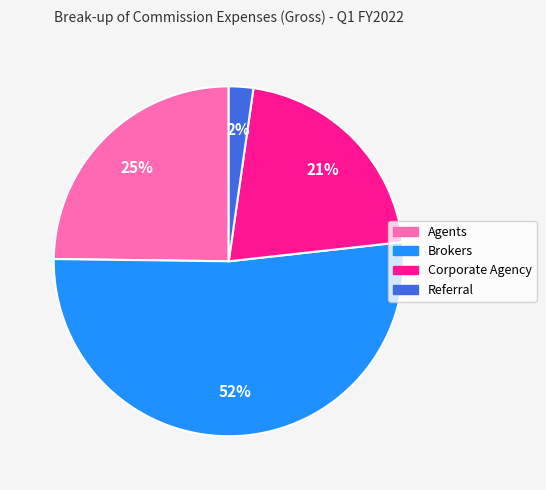

How many segments does this pie chart have?

4